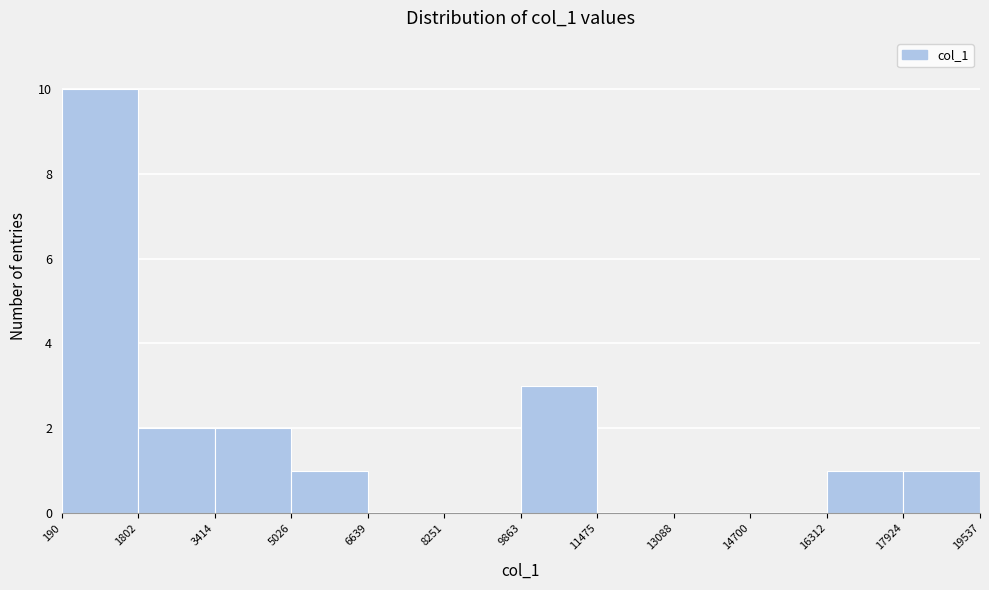

Reading left to right, list every bar in this chart as the range it spans on the x-axis followed by its height. The values are not printed on the chart, so give them approximately, as read against the axis.

190 to 1802: 10
1802 to 3414: 2
3414 to 5026: 2
5026 to 6639: 1
6639 to 8251: 0
8251 to 9863: 0
9863 to 11475: 3
11475 to 13088: 0
13088 to 14700: 0
14700 to 16312: 0
16312 to 17924: 1
17924 to 19537: 1